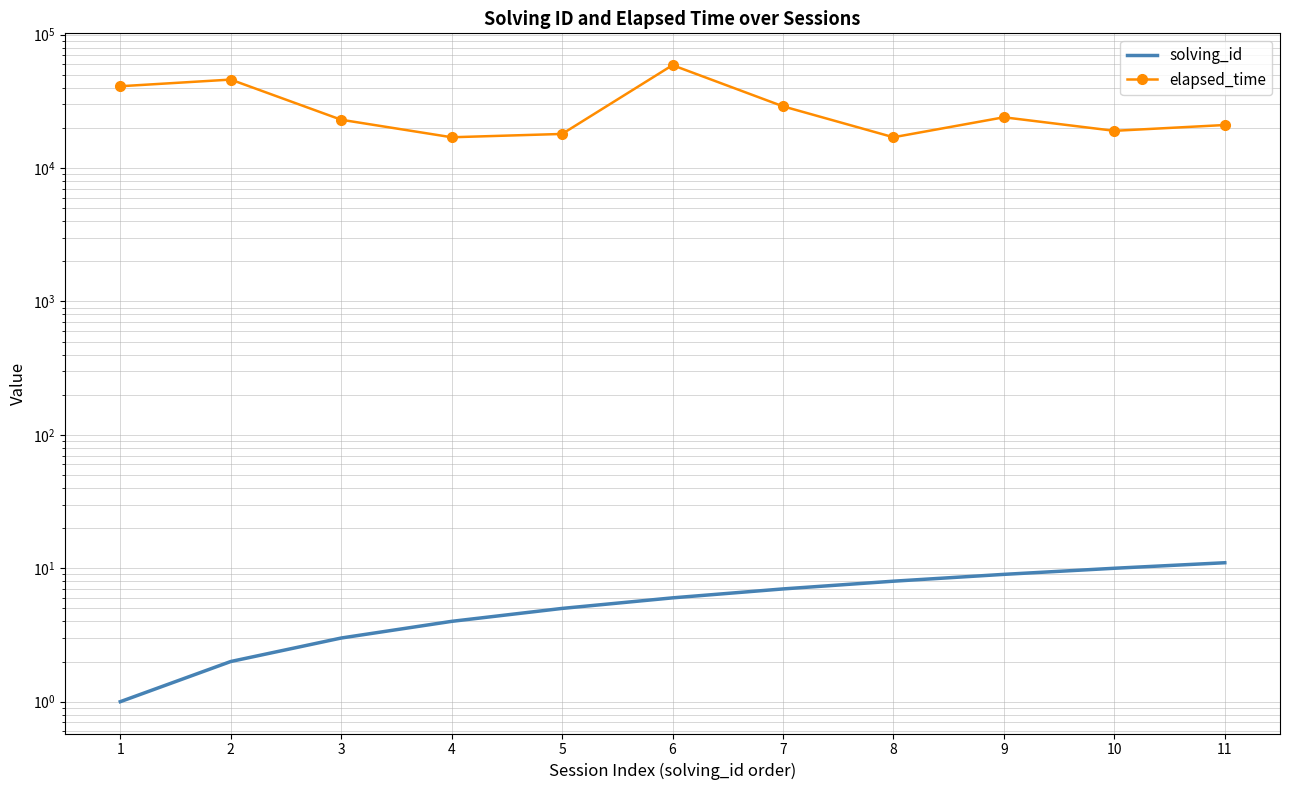

True or false: elapsed_time and solving_id cross at least once.

False